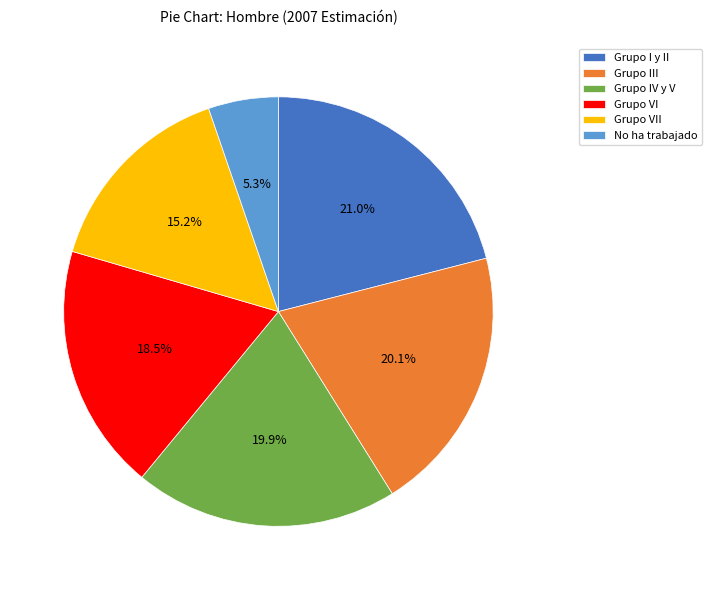

To the nearest percent, what percentage of the pie is Grupo VII?

15%